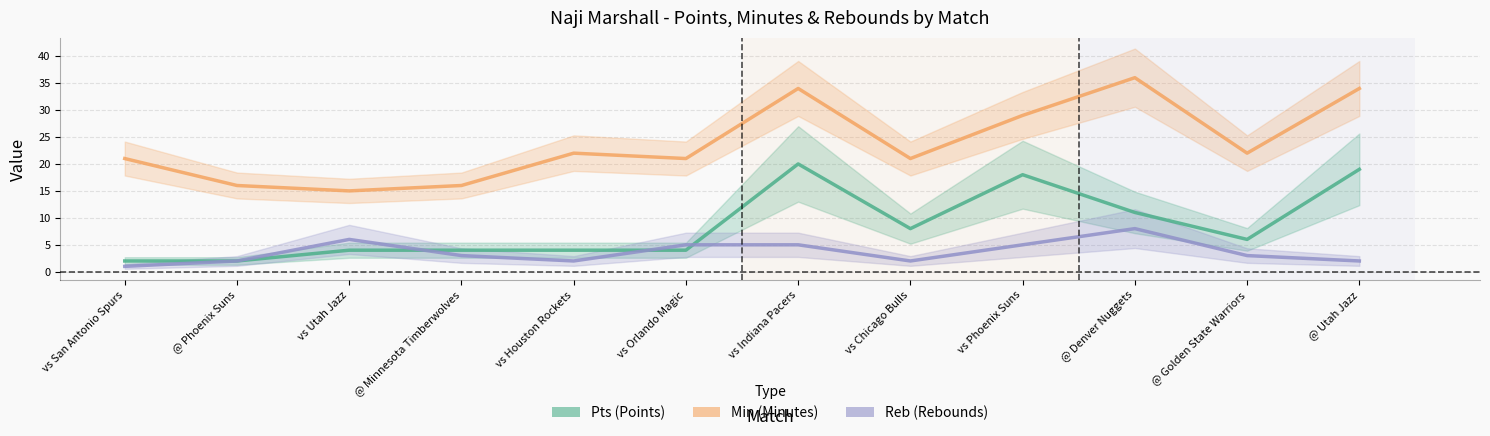

What is the total value across all series at vs San Antonio Spurs?

24